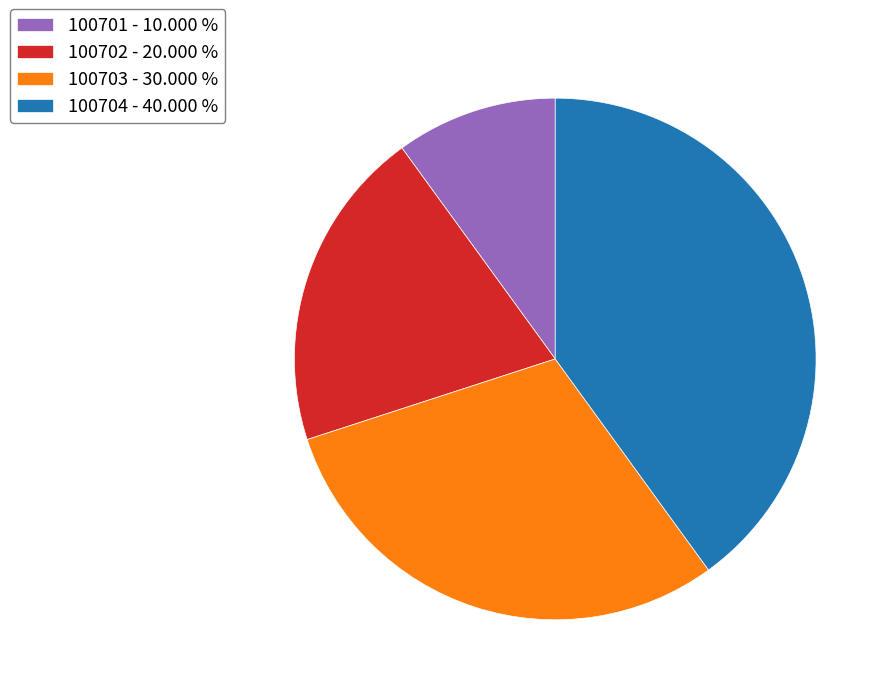

Which slice is the smallest?

100701